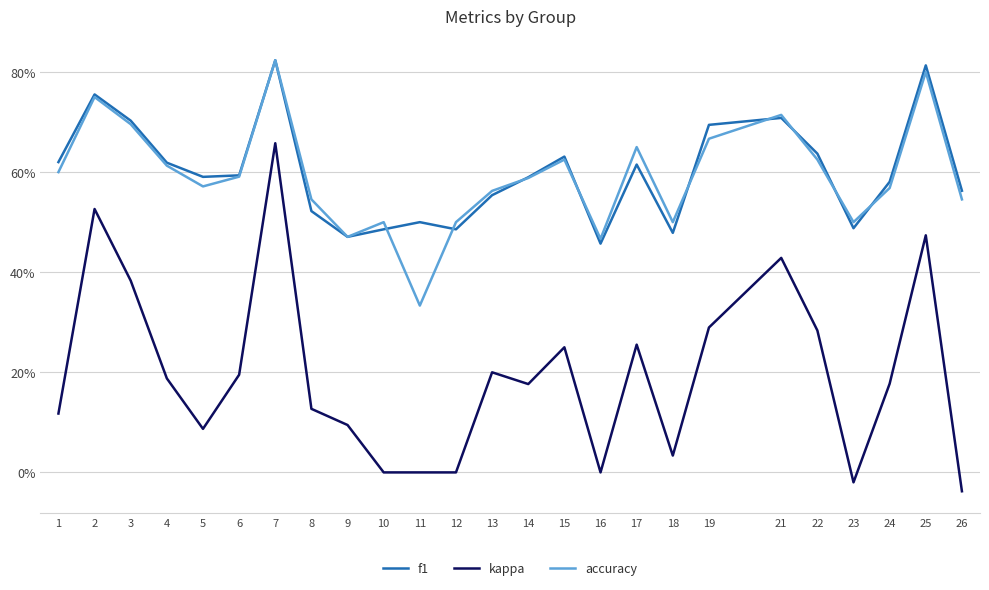

What are all the series names shown in the legend?

f1, kappa, accuracy